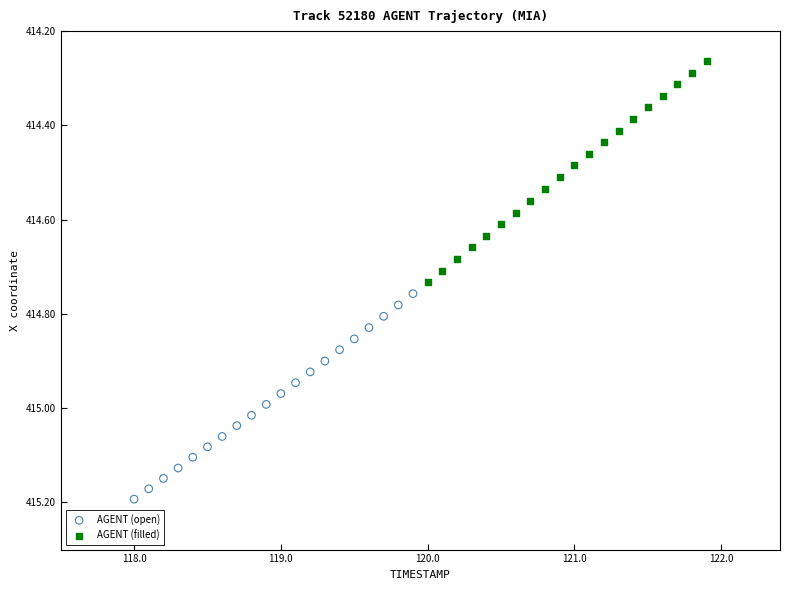

Which series contains the highest Y value?

AGENT (open)